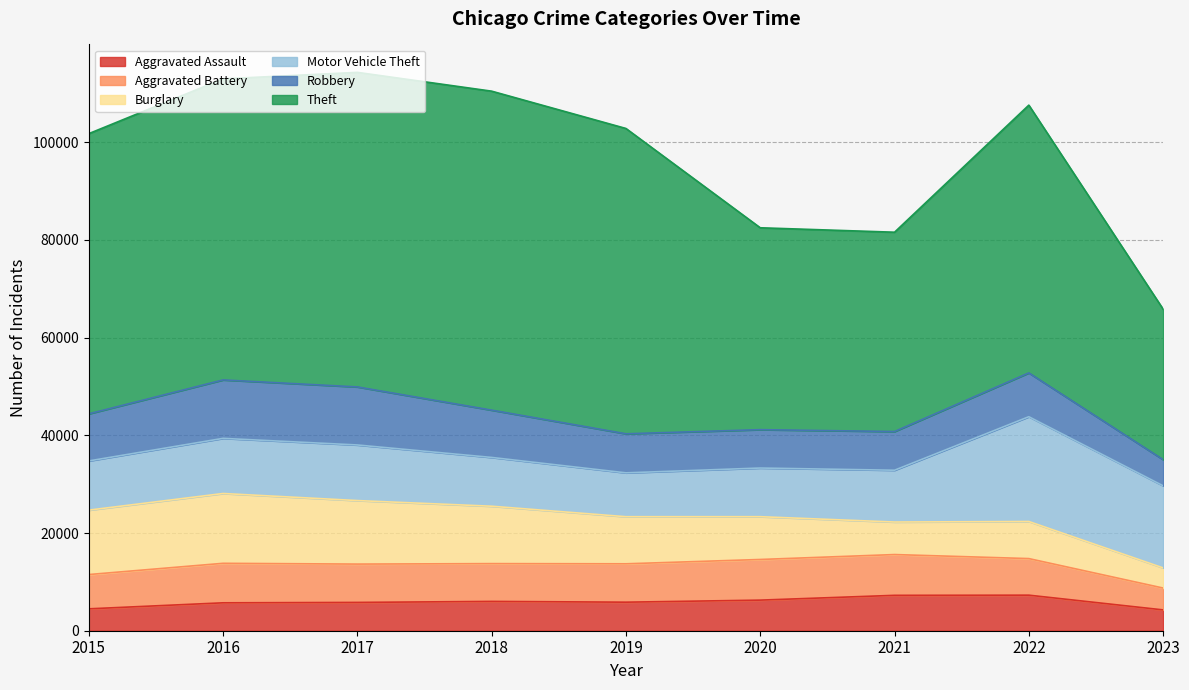

True or false: Theft and Aggravated Battery cross at least once.

False